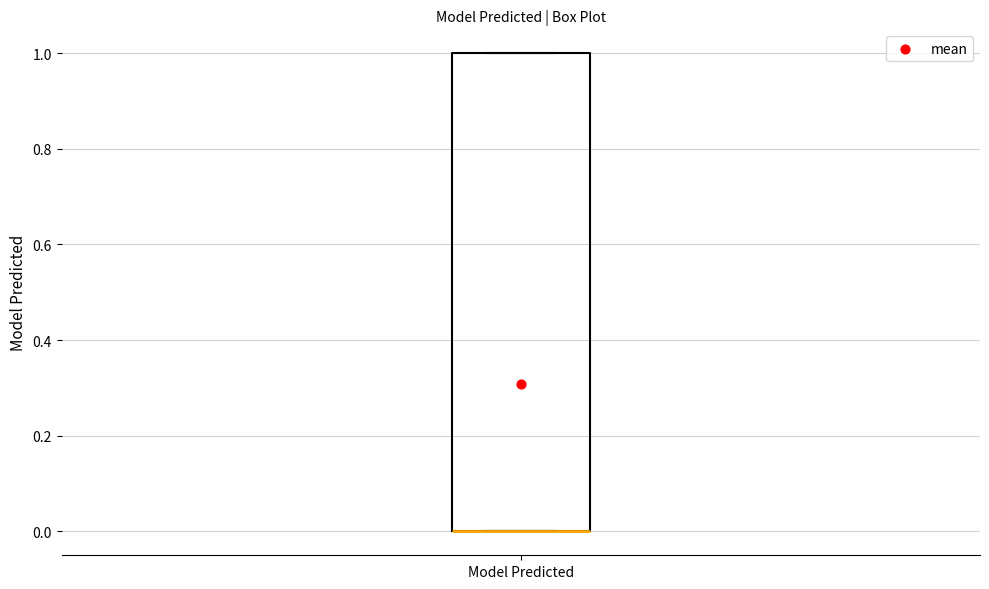

Read this box plot against the y-axis: the position of the median line, the range covered by the box, and the ends of both whiskers. The values are not printed on the chart, so give them approximately, as read against the axis.

median 0 (drawn on the box's lower edge), box 0 to 1, whiskers 0 to 1